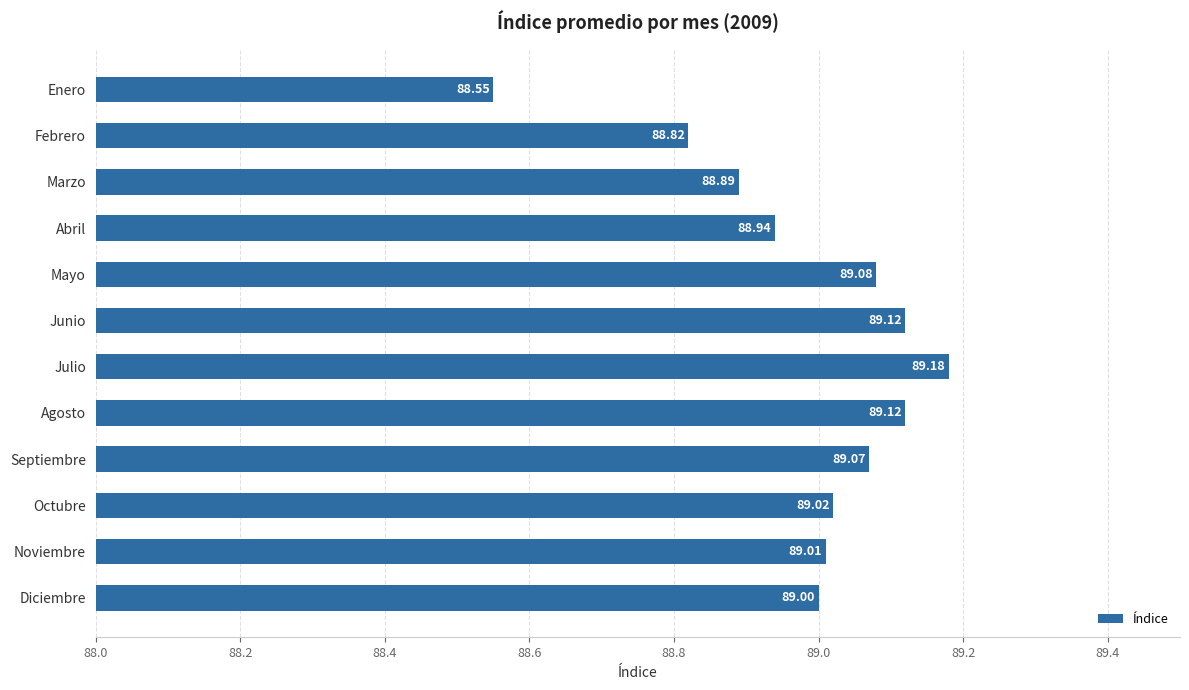

At which label is the value closest to 88?

Enero